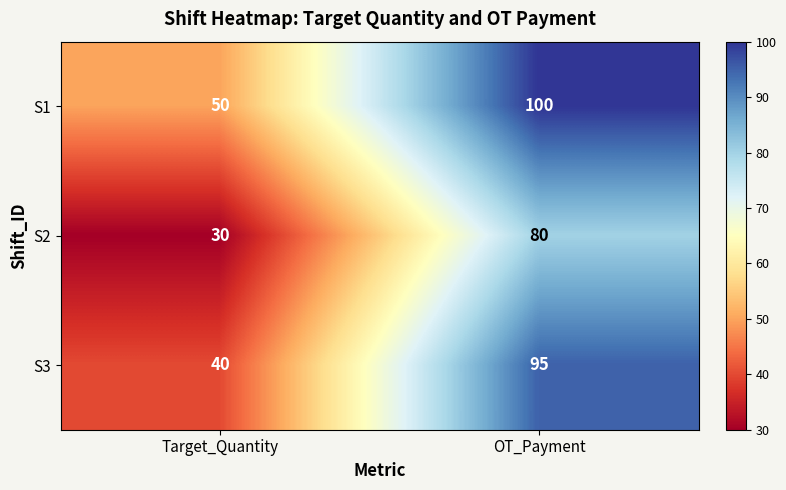

The value of S3 at OT_Payment is 95. True or false?

True